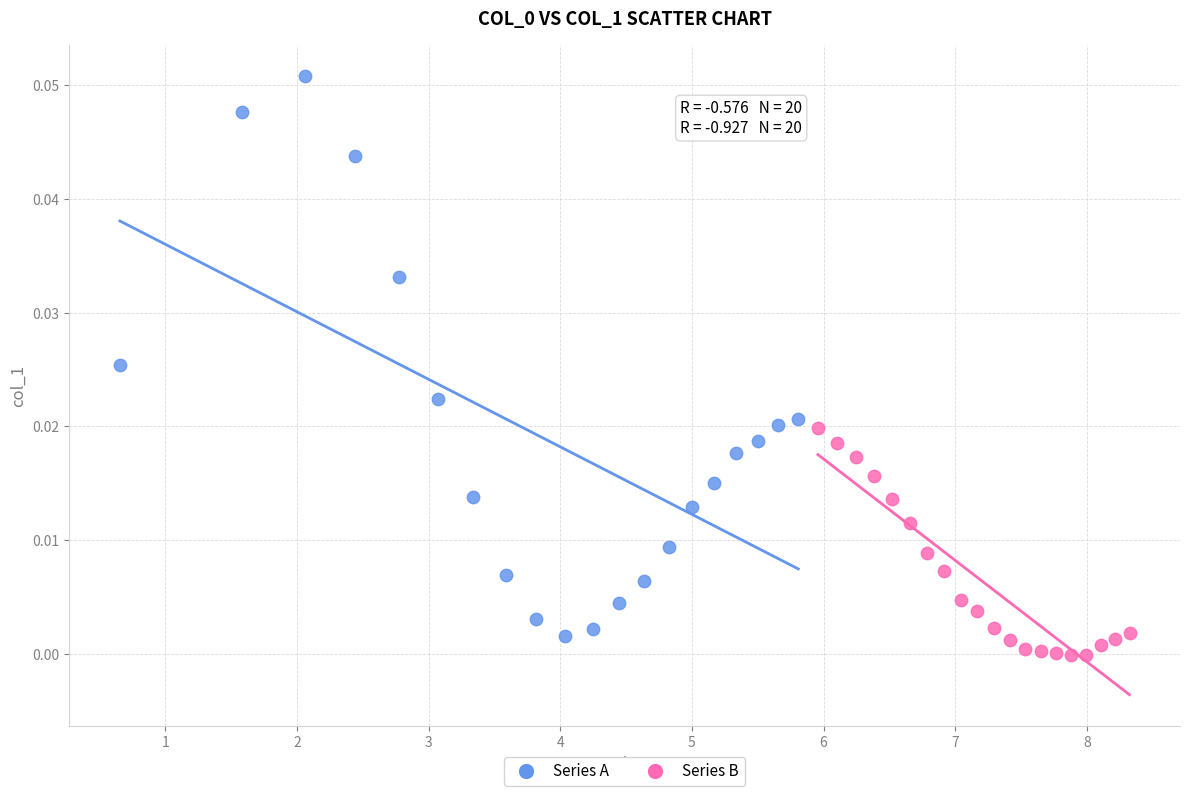

Which series reaches the maximum Y coordinate?

Series A